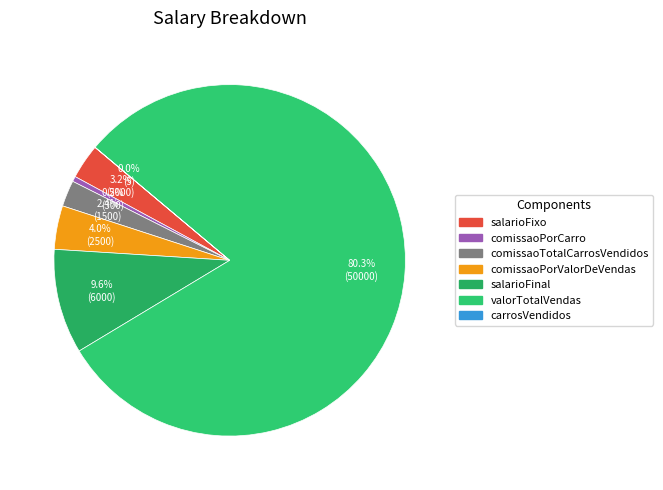

Is it true that valorTotalVendas is 86% of the pie?

False